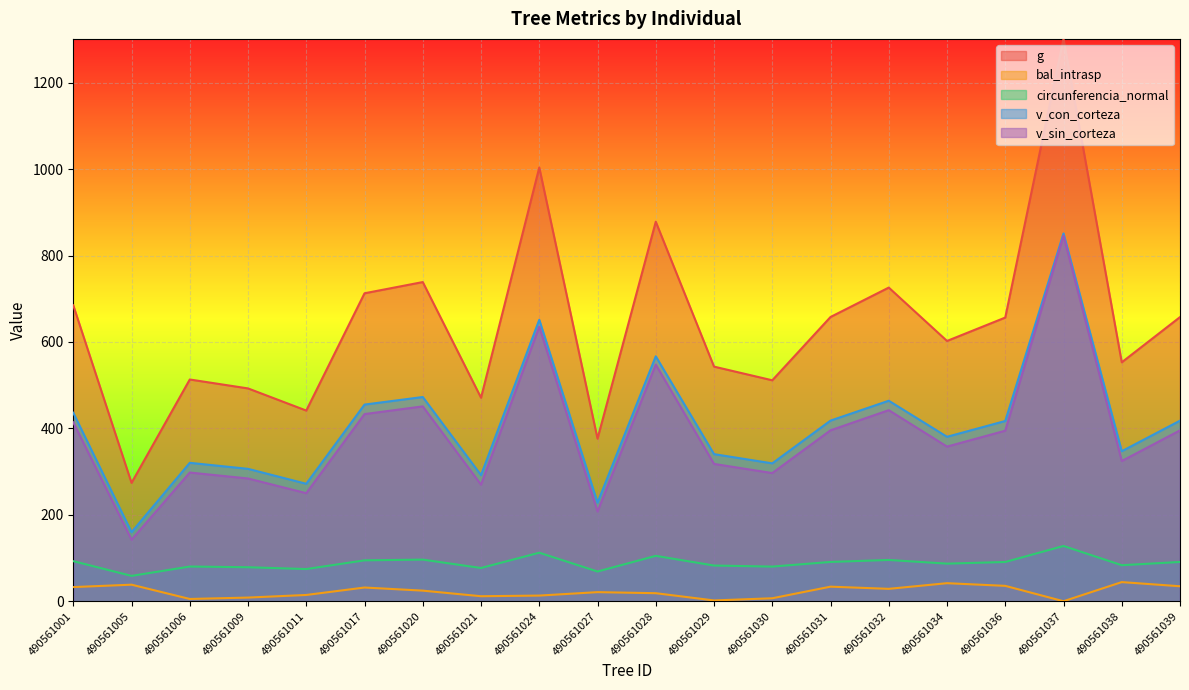

Which series changed the most between 490561017 and 490561027?

g